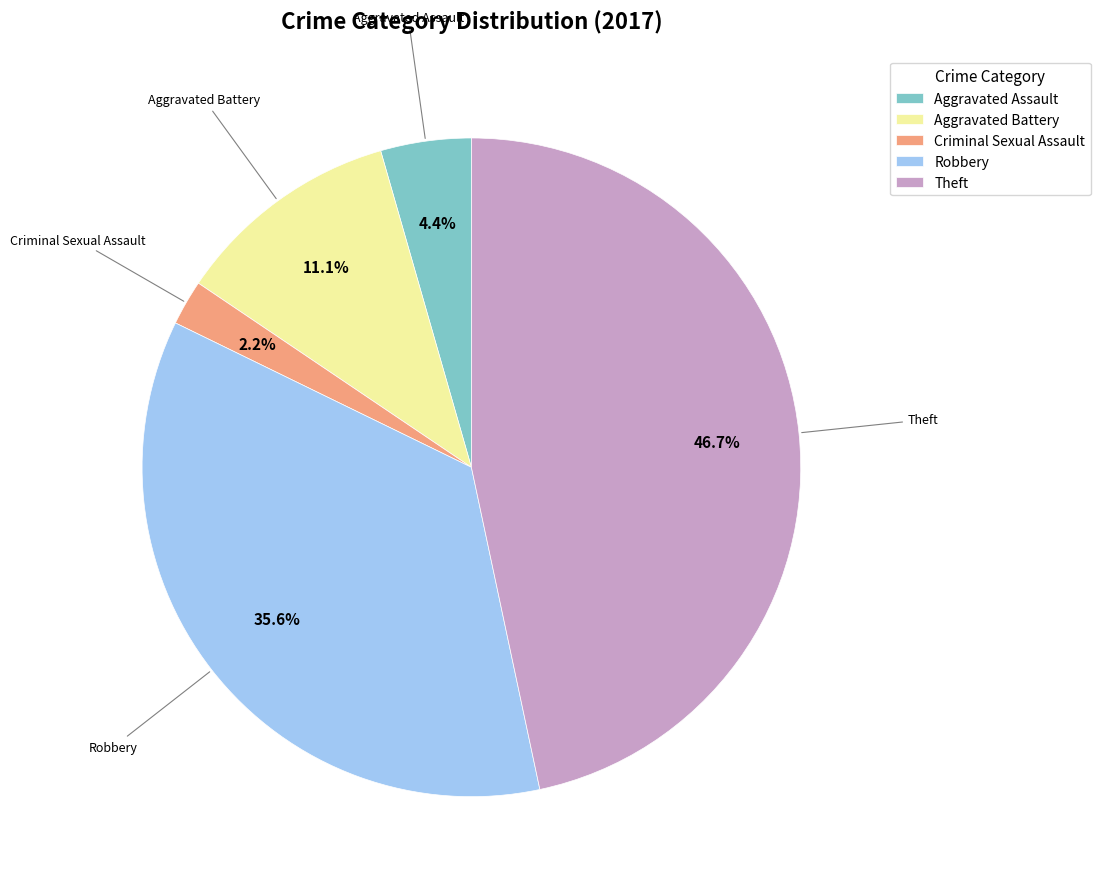

To the nearest percent, what is the difference between the largest and smallest slice percentages?

44%